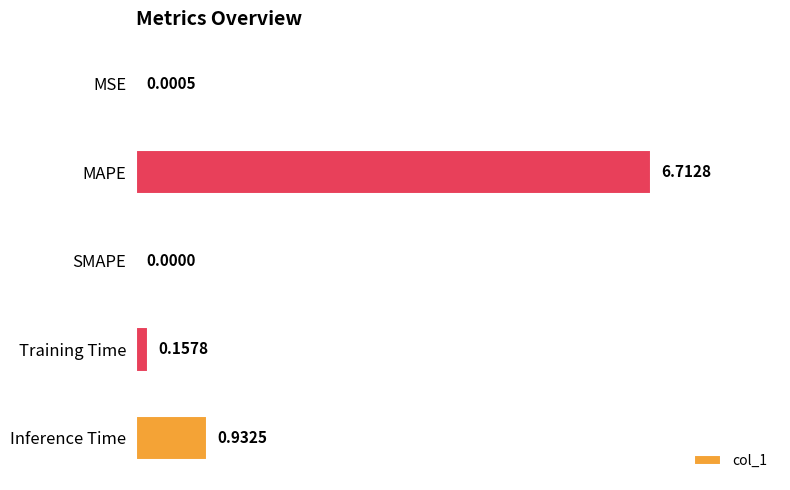

Which has a higher value, Training Time or SMAPE?

Training Time